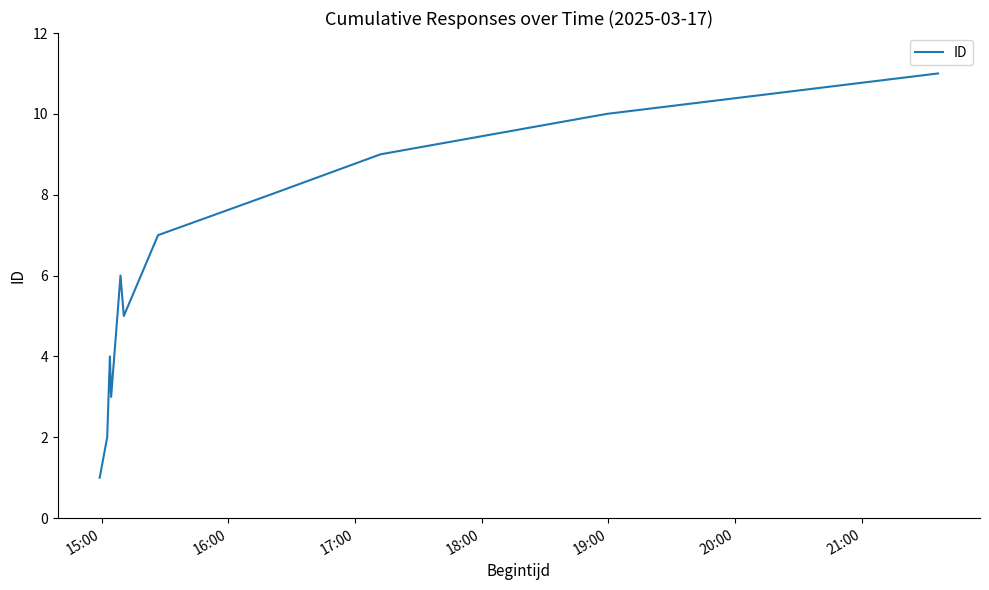

What is the maximum value shown in the chart?

11